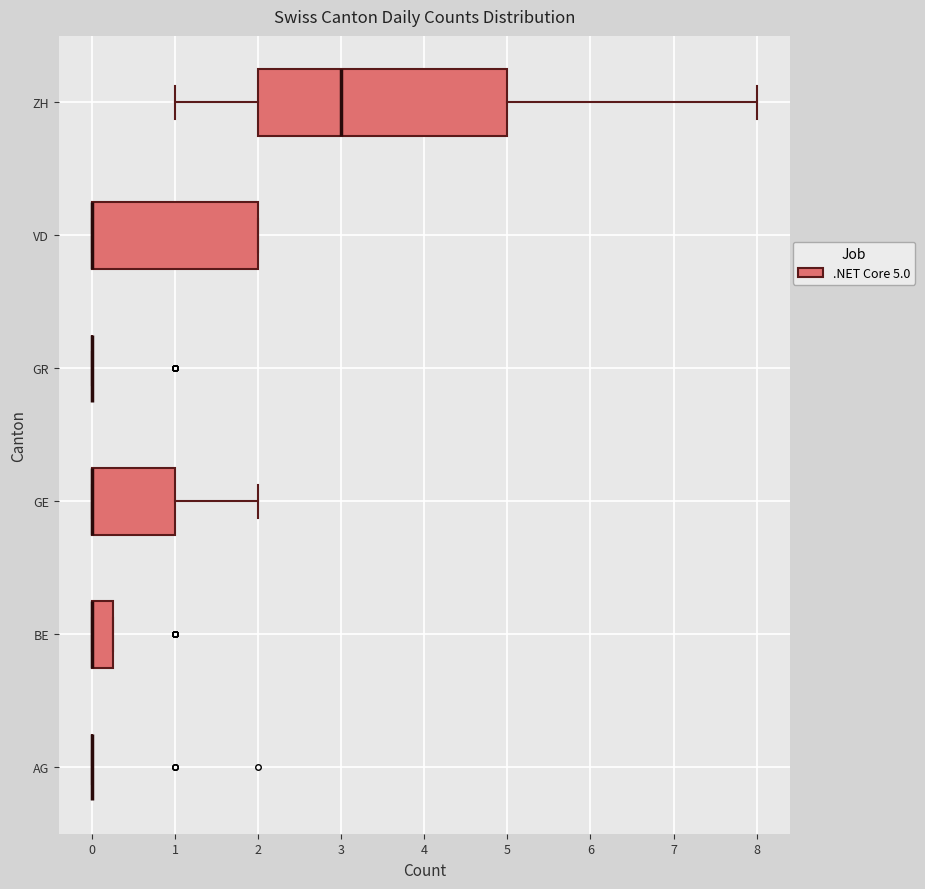

Reading bottom to top, transcribe this box plot: for each box, give where its median line is, the range the box spans, and where its two whiskers end, as read against the x-axis. The values are not printed on the chart, so give them approximately, as read against the axis.

AG: box collapsed to a line at 0.0, whiskers 0.0 to 0.0
BE: median 0.0 (drawn on the box's left edge), box 0.0 to 0.3, whiskers 0.0 to 0.3
GE: median 0.0 (drawn on the box's left edge), box 0.0 to 1.0, whiskers 0.0 to 2.0
GR: box collapsed to a line at 0.0, whiskers 0.0 to 0.0
VD: median 0.0 (drawn on the box's left edge), box 0.0 to 2.0, whiskers 0.0 to 2.0
ZH: median 3.0, box 2.0 to 5.0, whiskers 1.0 to 8.0